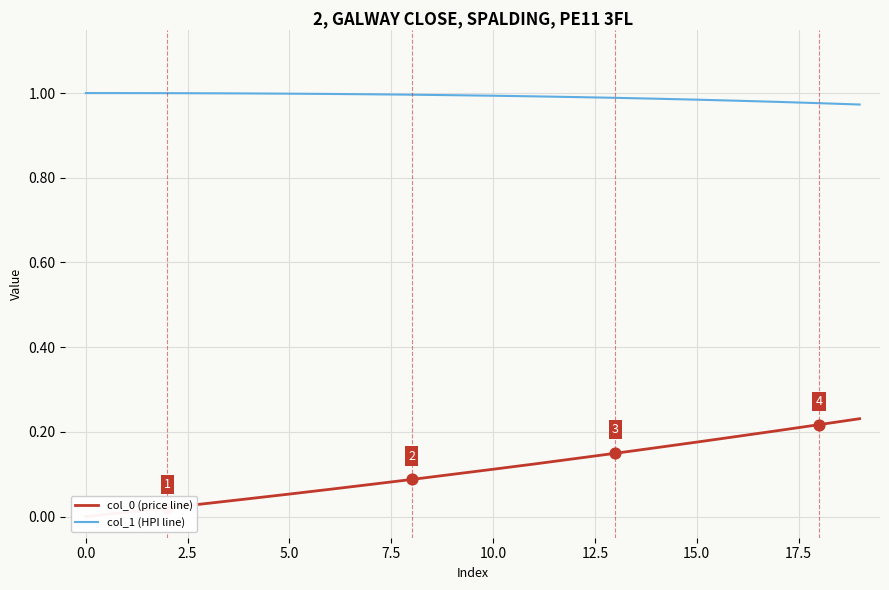

What are all the series names shown in the legend?

col_0 (price line), col_1 (HPI line)